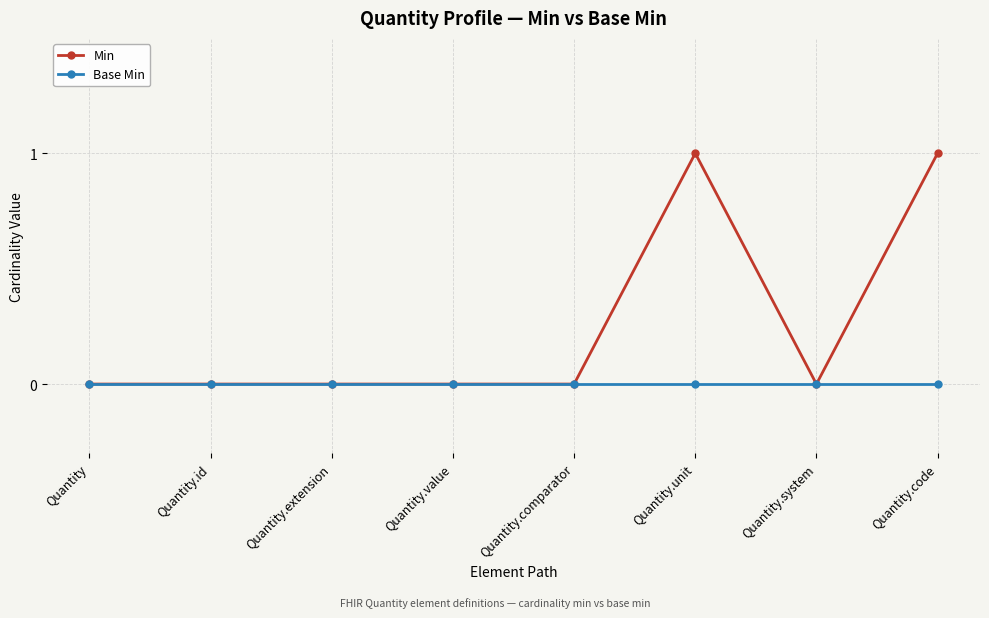

How many lines are shown in the chart?

2